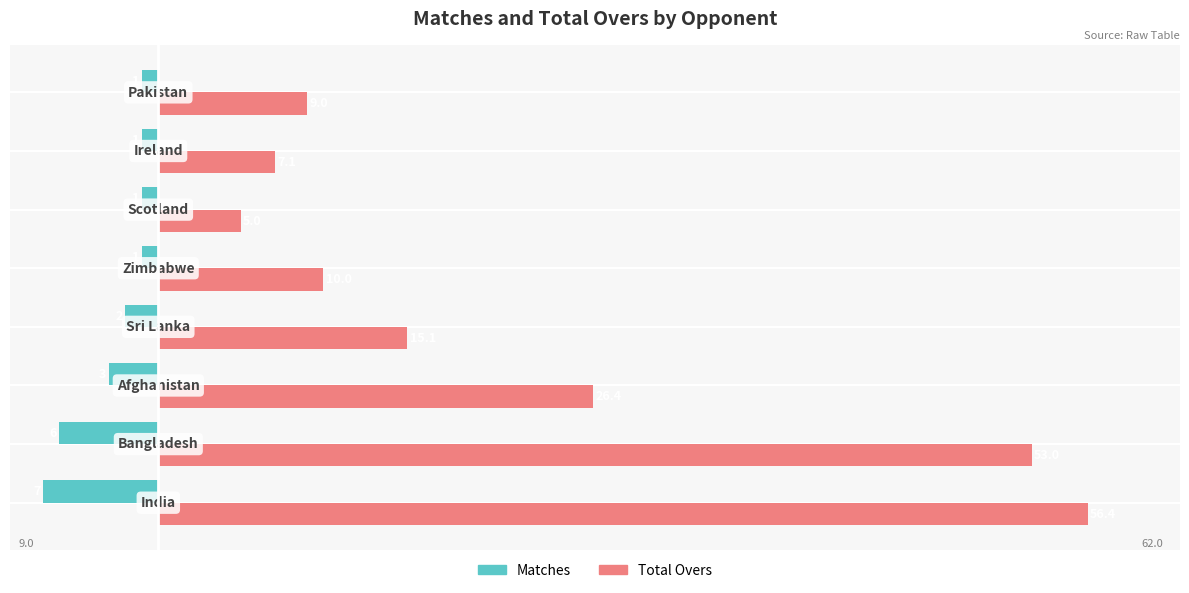

How many Matches values are between -3 and -1?

6